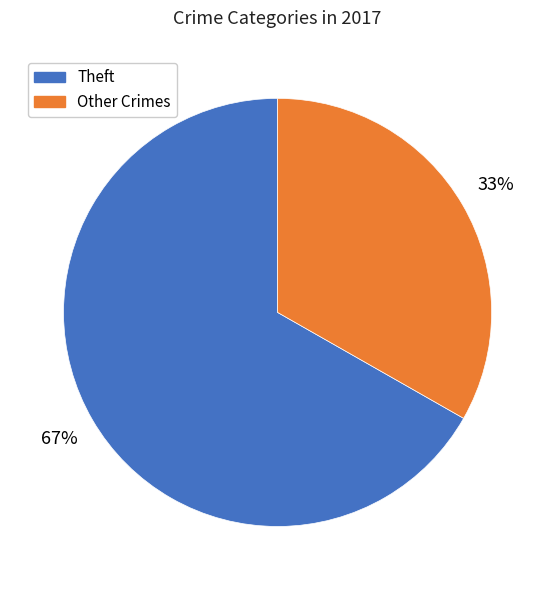

Count the number of slices in the pie.

2